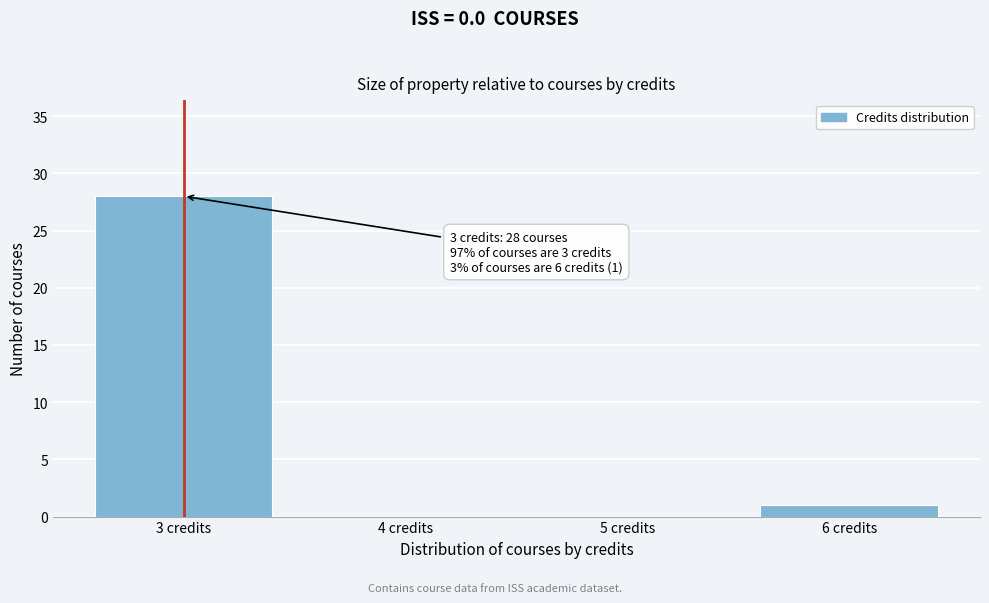

Reading left to right, transcribe all the data shown in this chart.

3 credits=28	4 credits=0	5 credits=0	6 credits=1